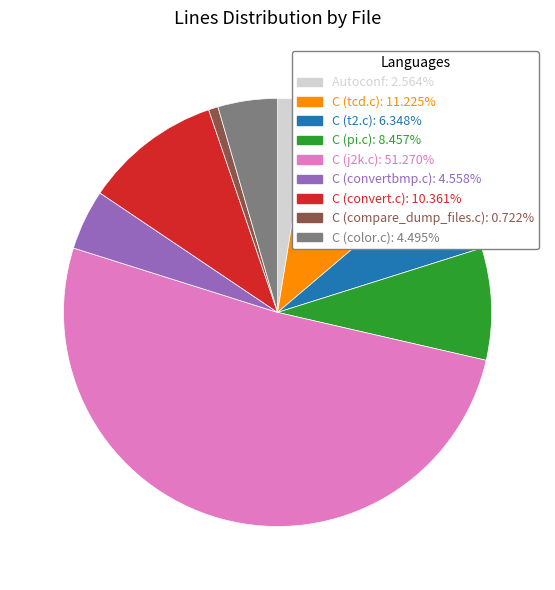

What is the ratio of the value at C (tcd.c) to the value at C (compare_dump_files.c)?

15.5